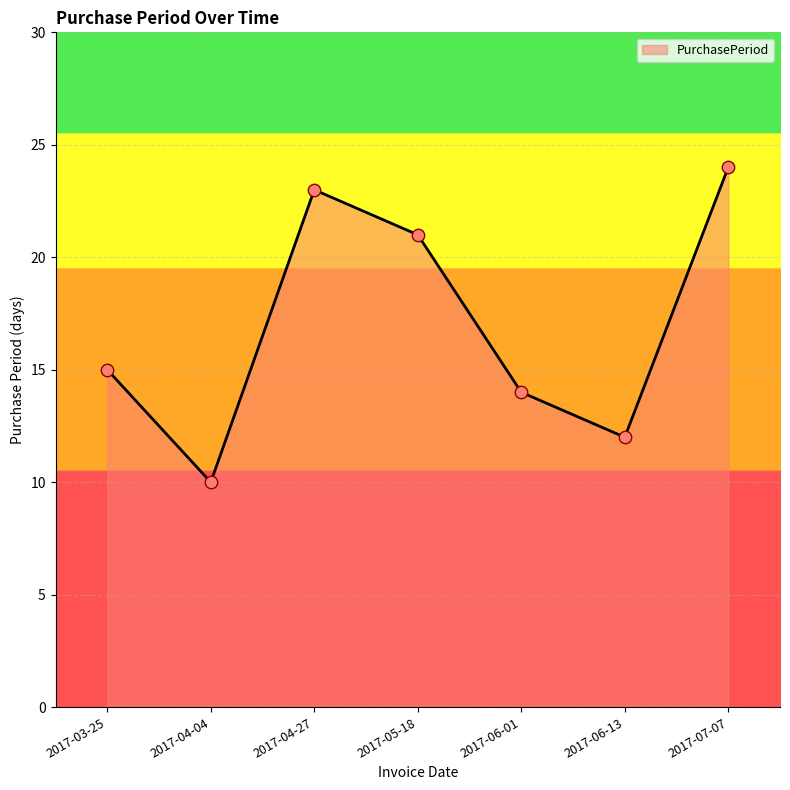

What is the change in value from 2017-04-04 to 2017-07-07?

+14